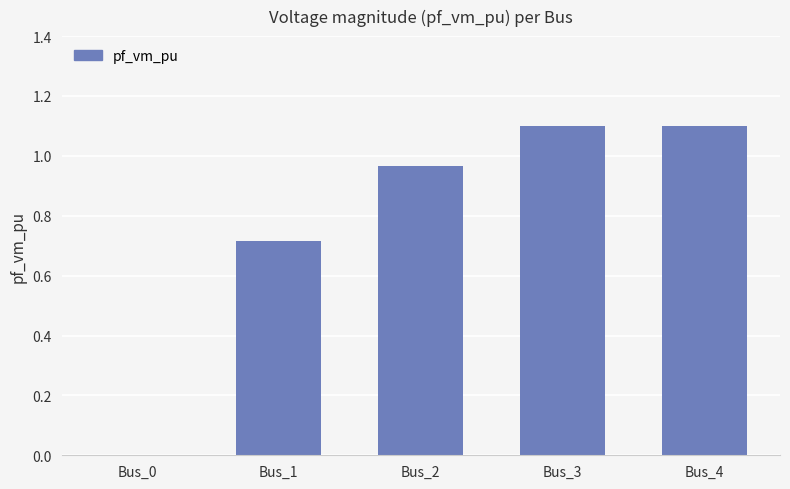

What is the greatest value displayed?

1.1